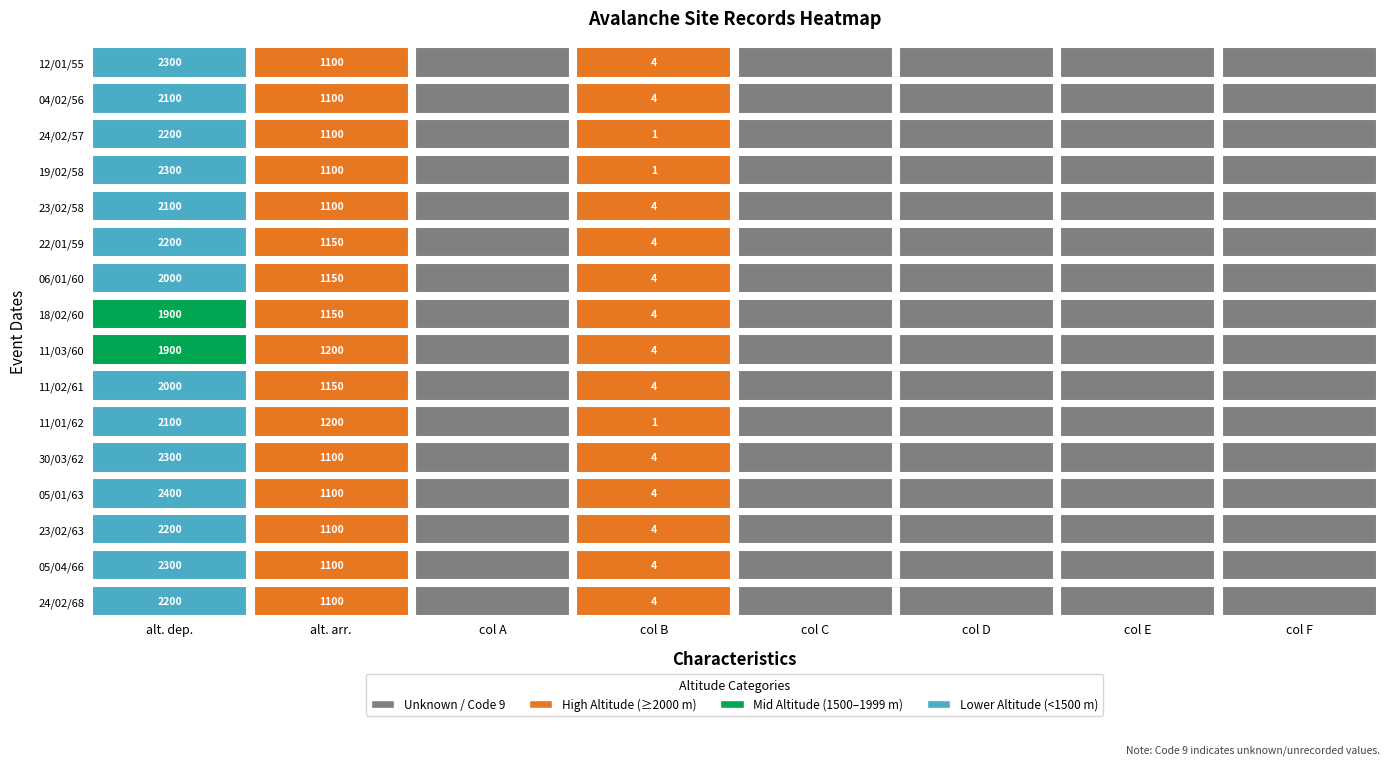

What is the difference between the maximum and minimum values in the n°009id 5221_66_04 series?

2296